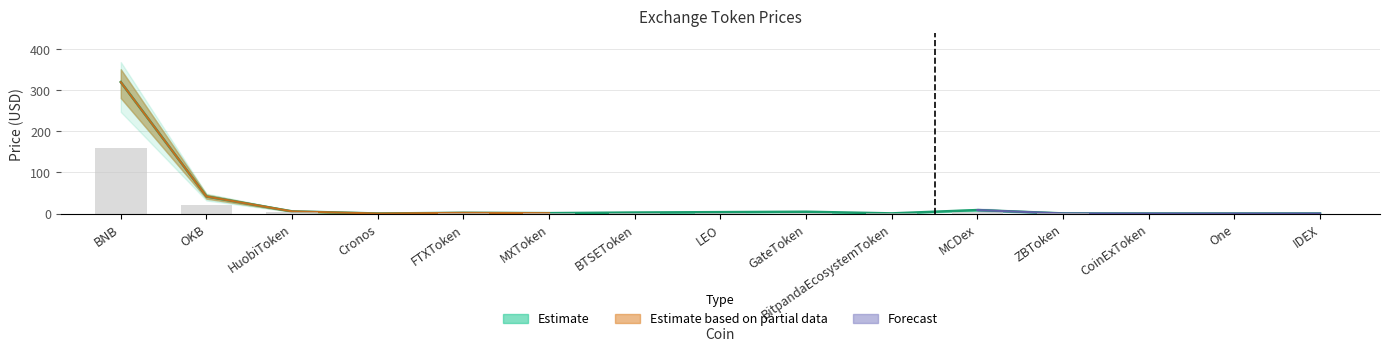

What is the value of the Price_upper bar at the 10th from the left?

0.2